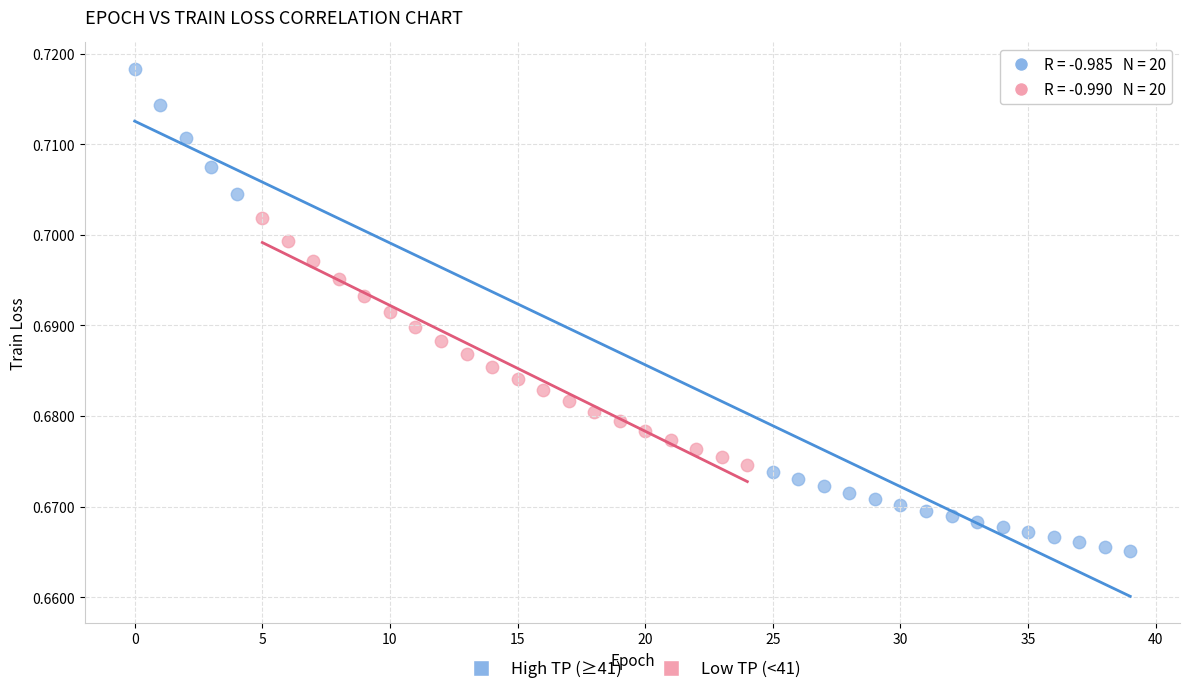

Which series reaches the maximum Y coordinate?

High TP (≥41)